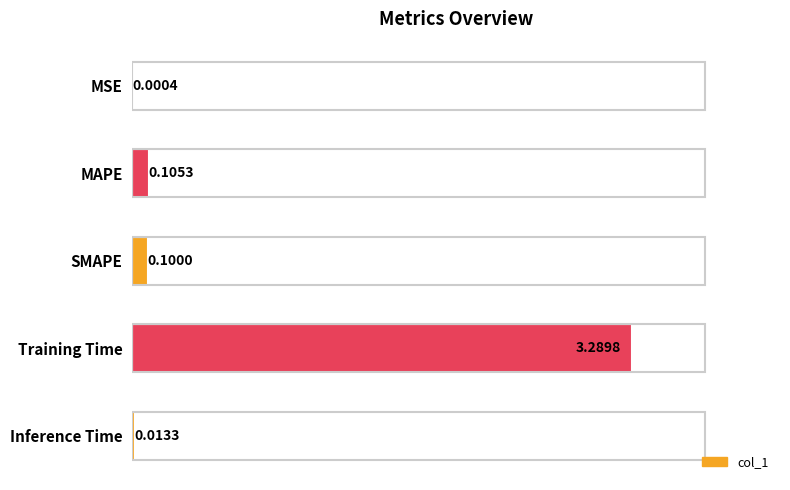

What is the sum of all values?

3.5